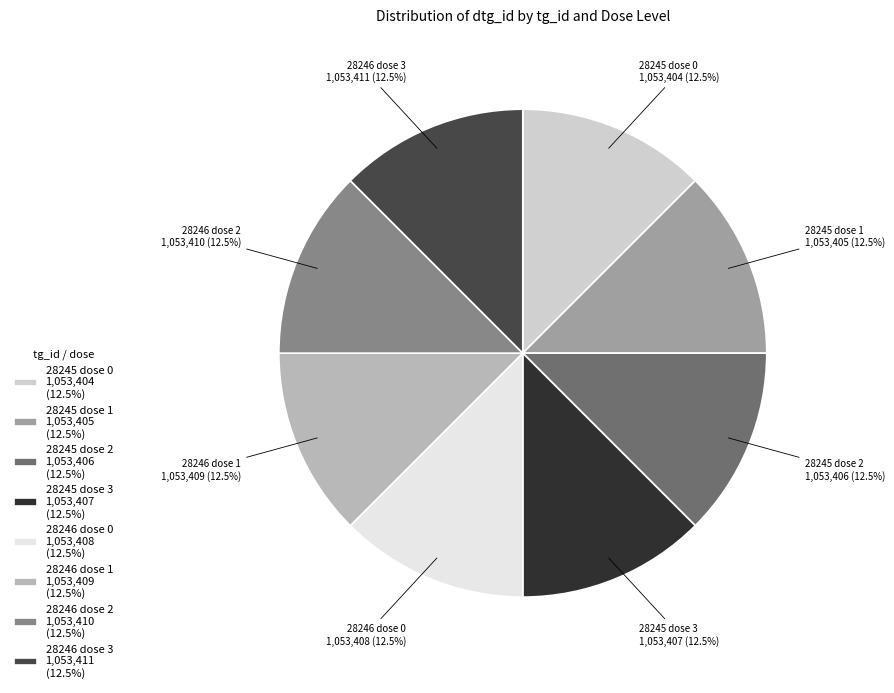

To the nearest percent, what is the average slice percentage?

12%